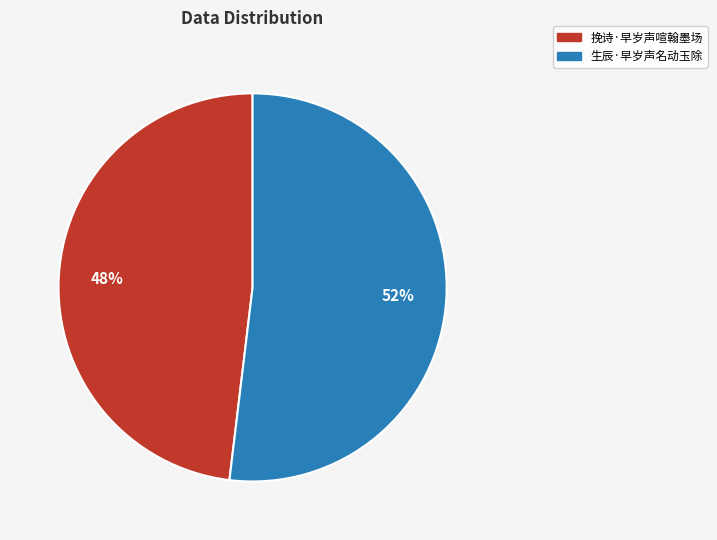

Does 挽诗·早岁声喧翰墨场 account for over 50% of the chart?

No